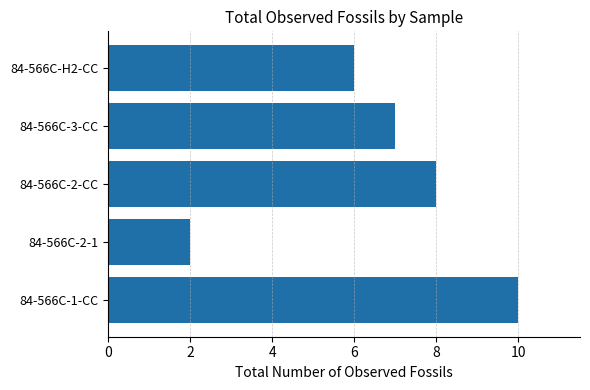

Approximately how many times larger is the value at 84-566C-2-CC compared to 84-566C-3-CC?

1.1